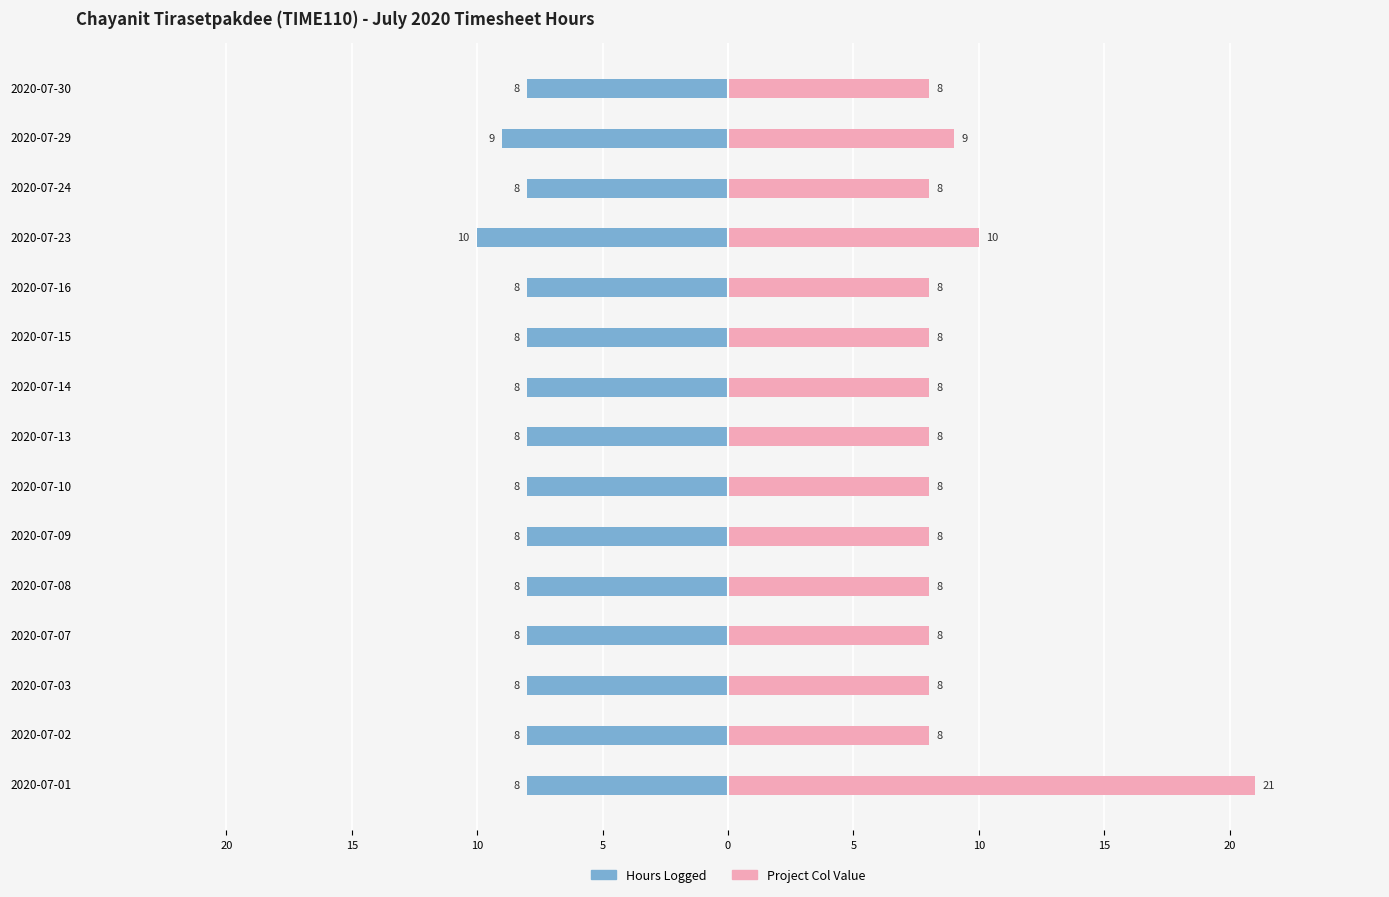

What is the sum of all Hours values?

-123